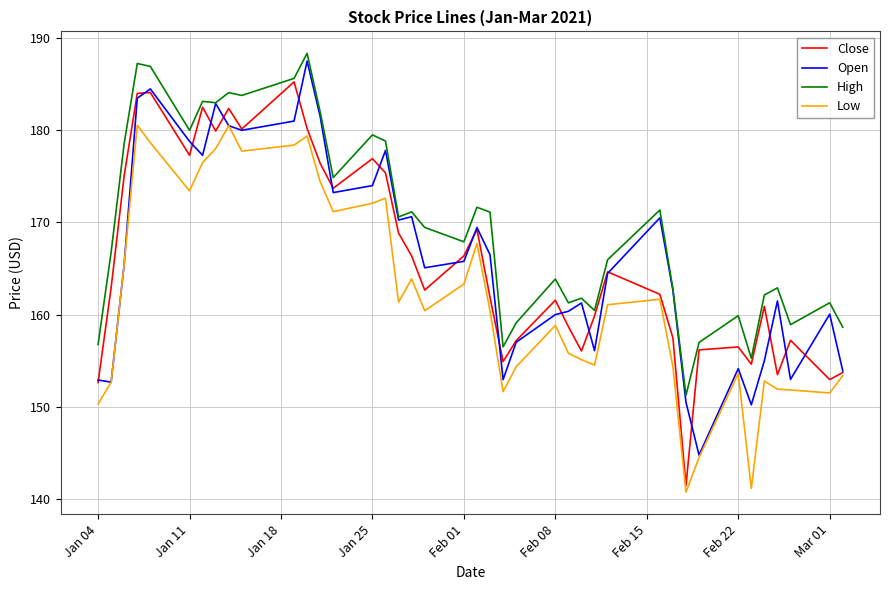

True or false: Low and High intersect in this chart.

False